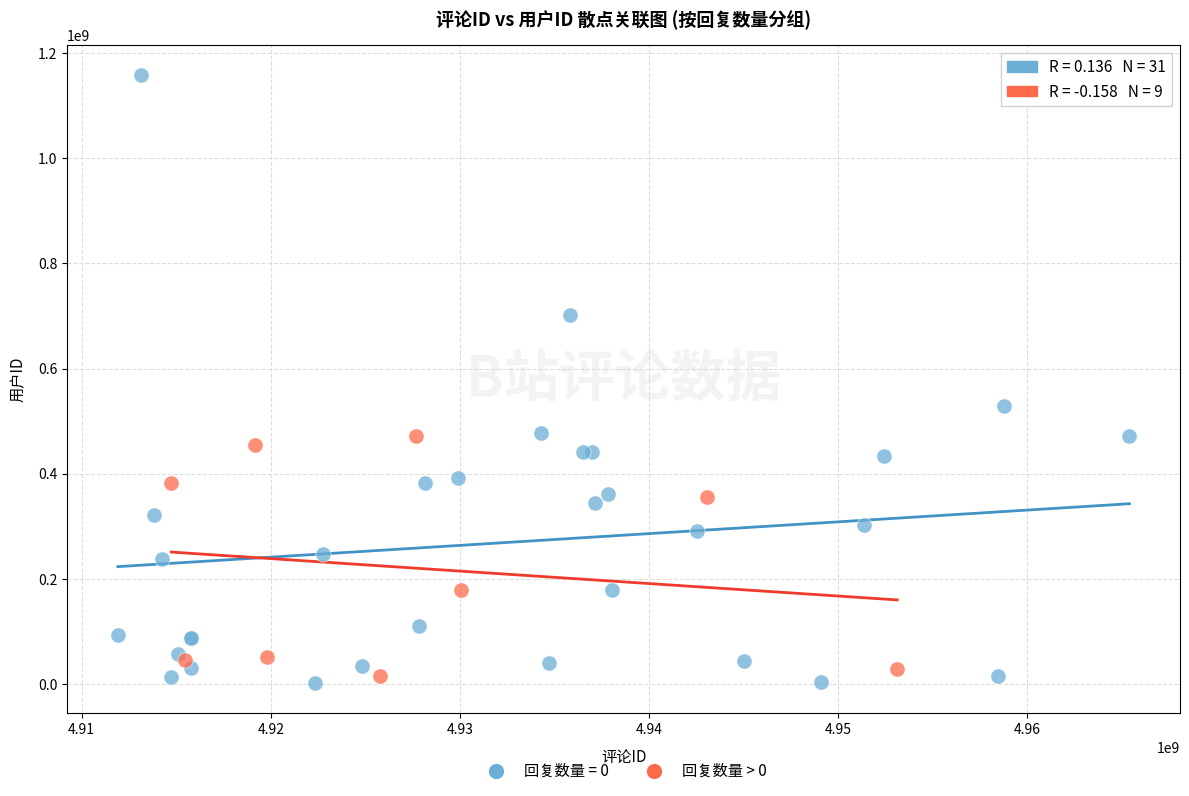

Which series has the largest Y range (max minus min)?

回复数量 = 0